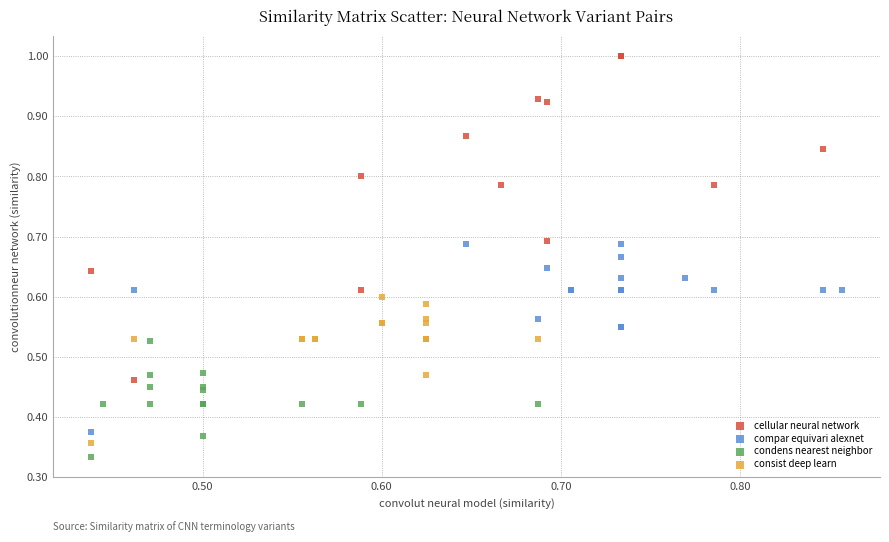

Which series has the widest spread of Y values?

cellular neural network